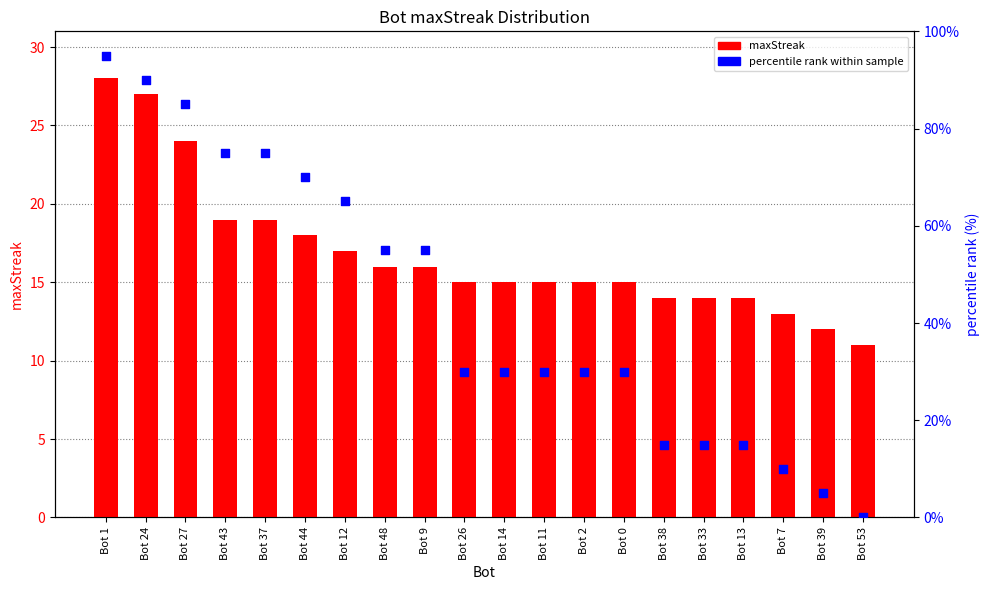

Which series contains the lowest Y value?

percentile rank within sample